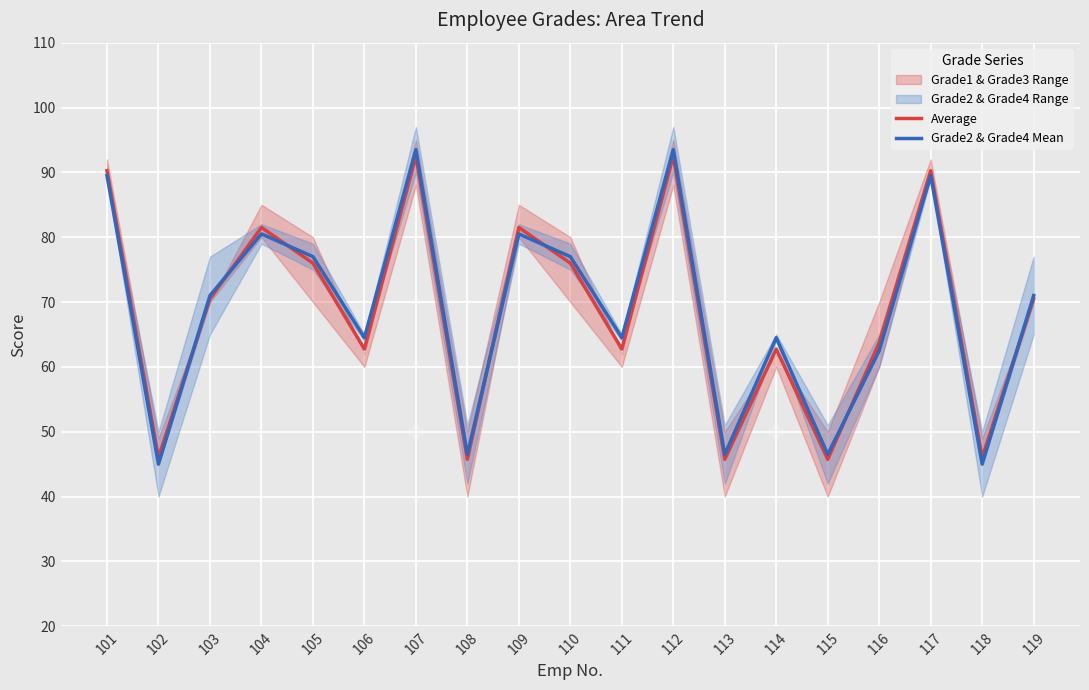

True or false: Average has a value of 62.8 at 111.

True